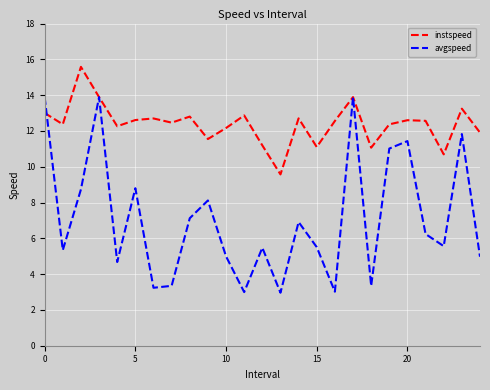

Which series has the widest spread of values?

avgspeed